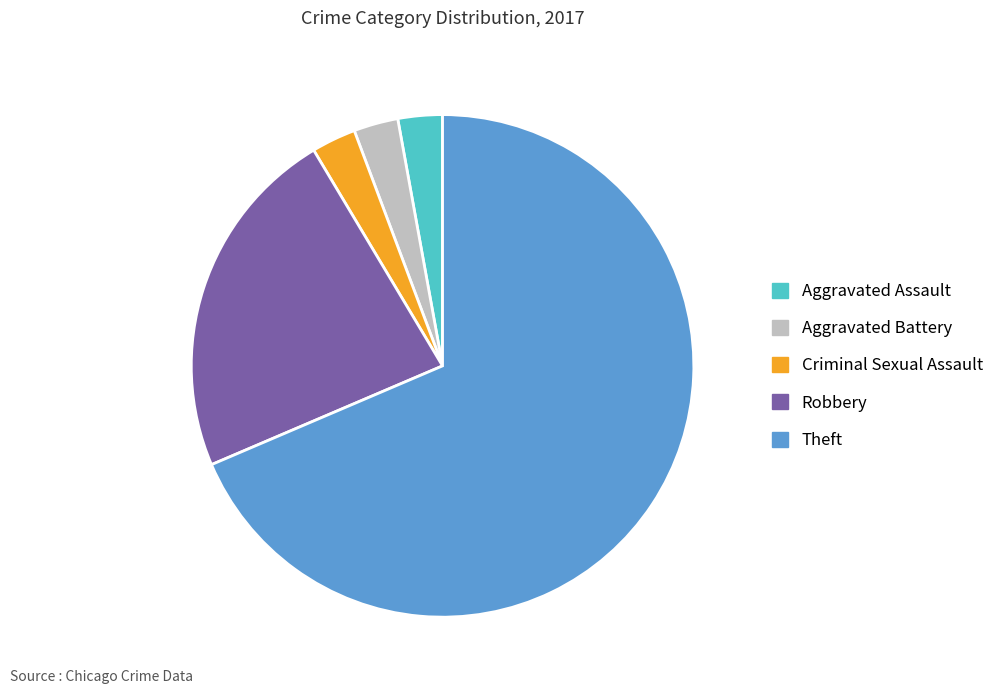

What is the ratio of the value at Criminal Sexual Assault to the value at Aggravated Battery?

1.0